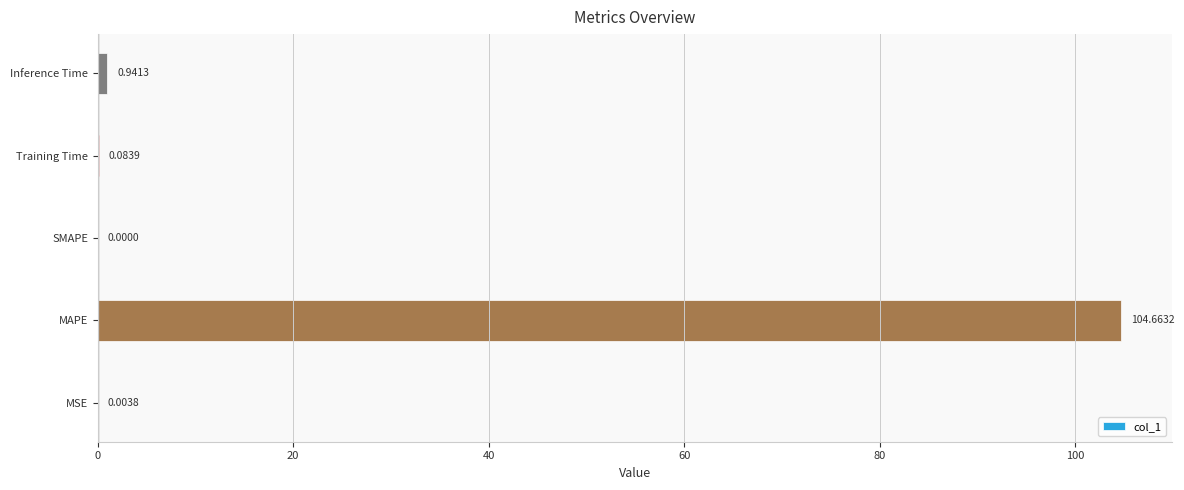

What is the change in value from MSE to MAPE?

+104.7